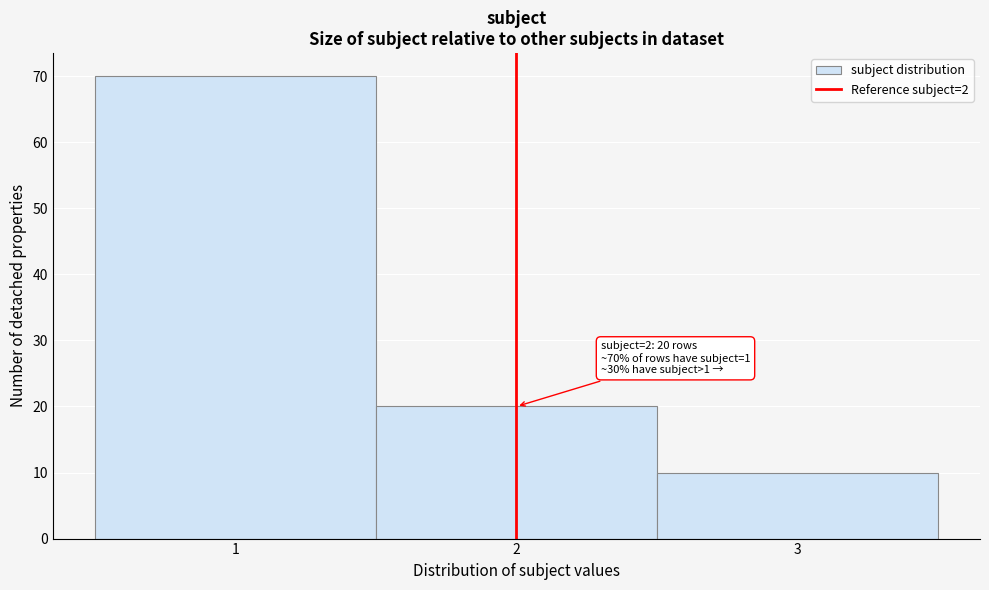

Over which range of the x-axis is the bar tallest?

0.5 to 1.5